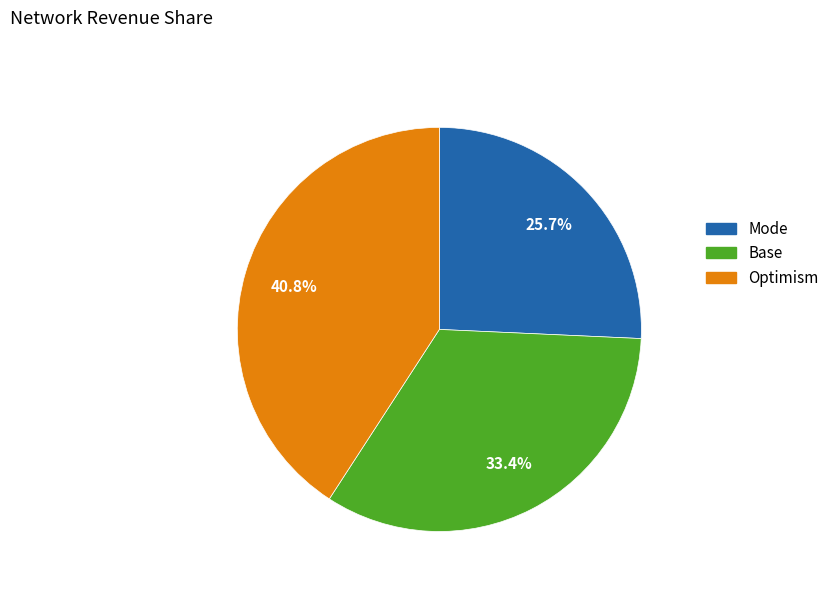

To the nearest percent, what is the difference between the largest and smallest slice percentages?

15%